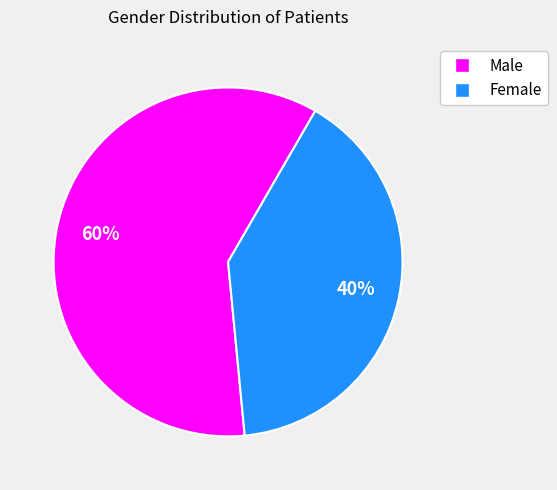

True or false: Female accounts for 40% of the total.

True